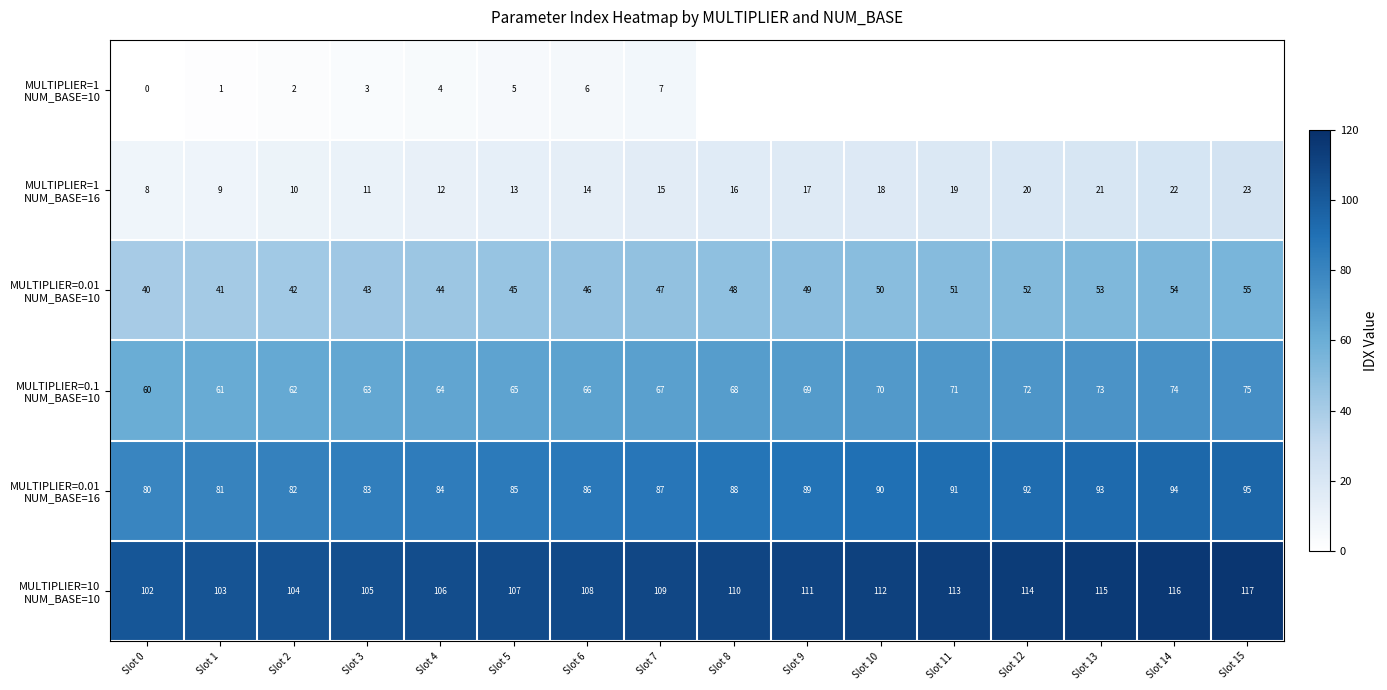

At how many categories does at least one series exceed 72?

16